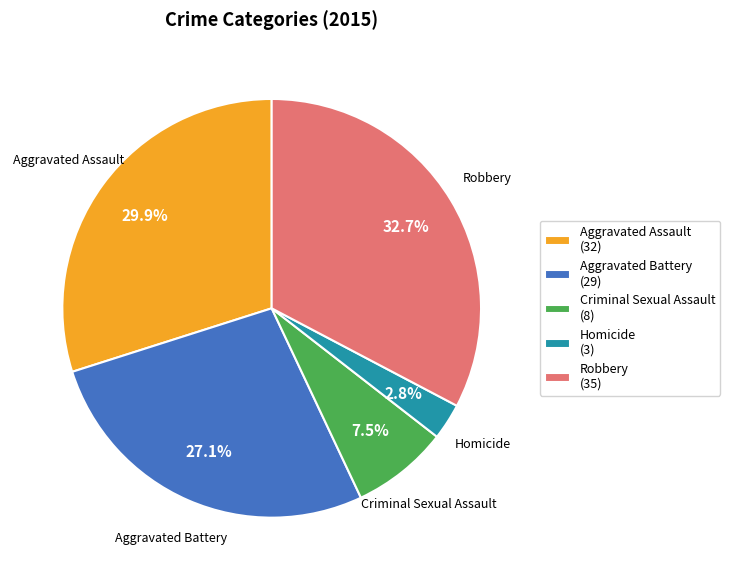

To the nearest percent, what is the combined percentage of Criminal Sexual Assault and Aggravated Battery?

35%